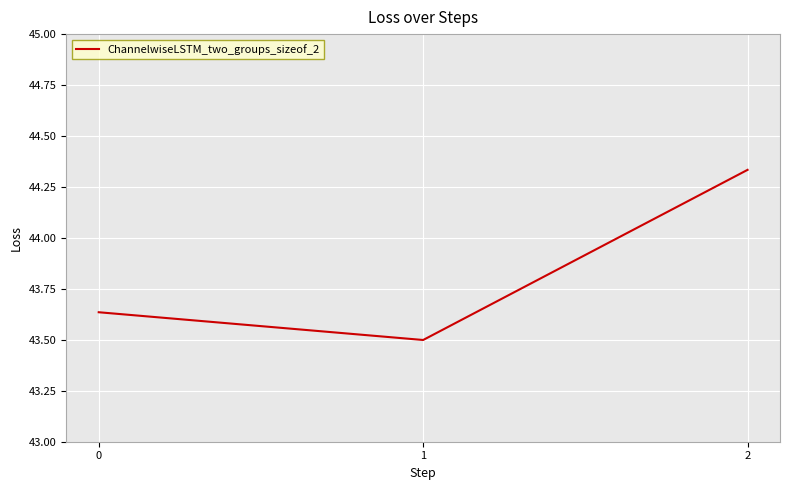

Rank the categories by value from highest to lowest.

2, 0, 1